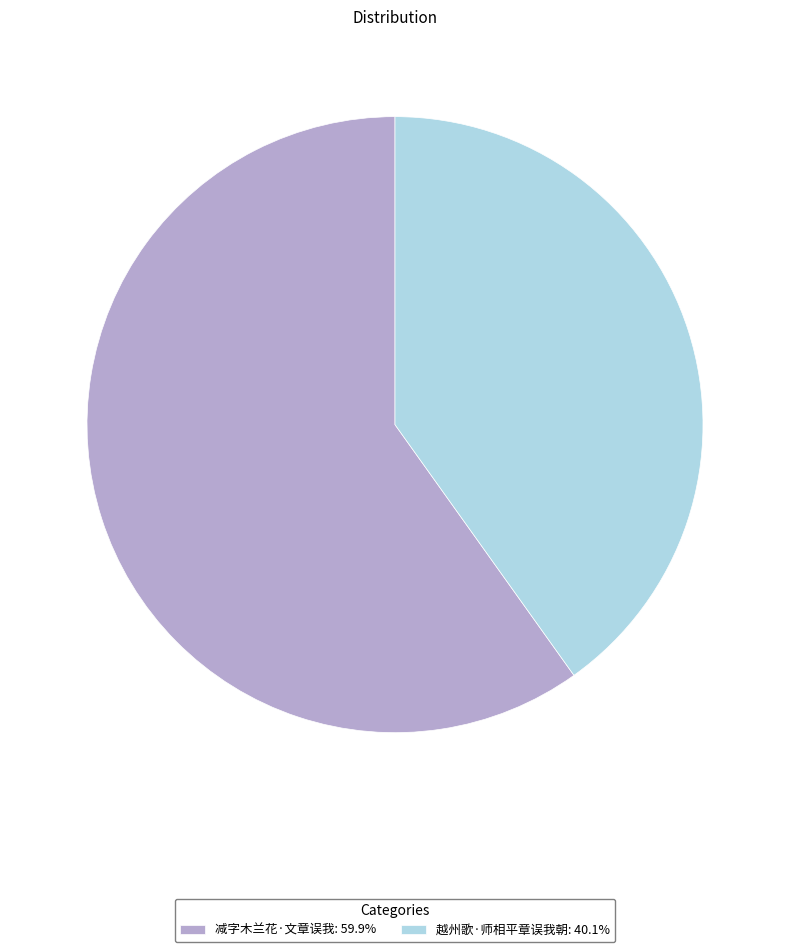

Does any single category account for the majority?

Yes